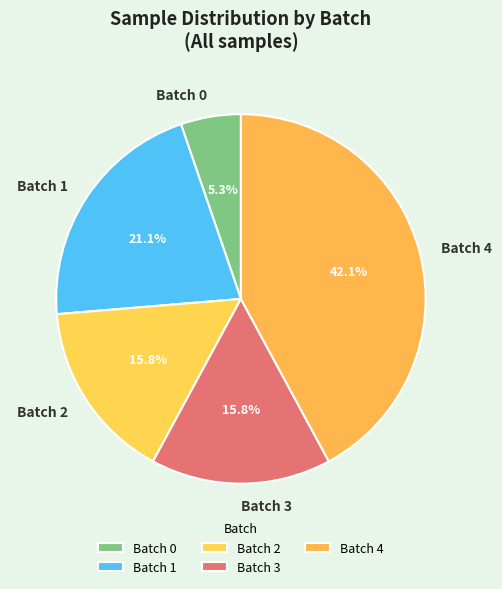

Combined, do Batch 4 and Batch 1 account for over 50%?

Yes